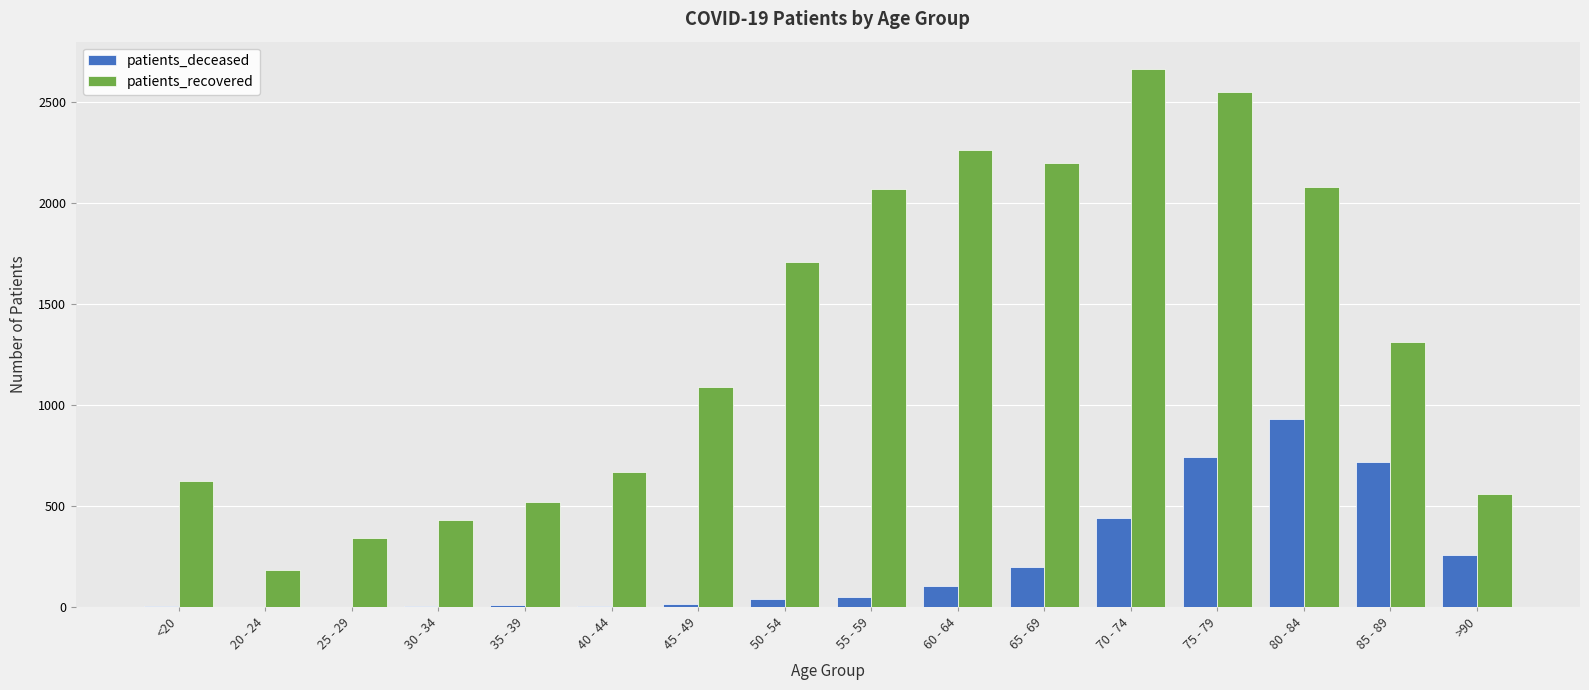

Which series changed the most between 25 - 29 and 70 - 74?

patients_recovered